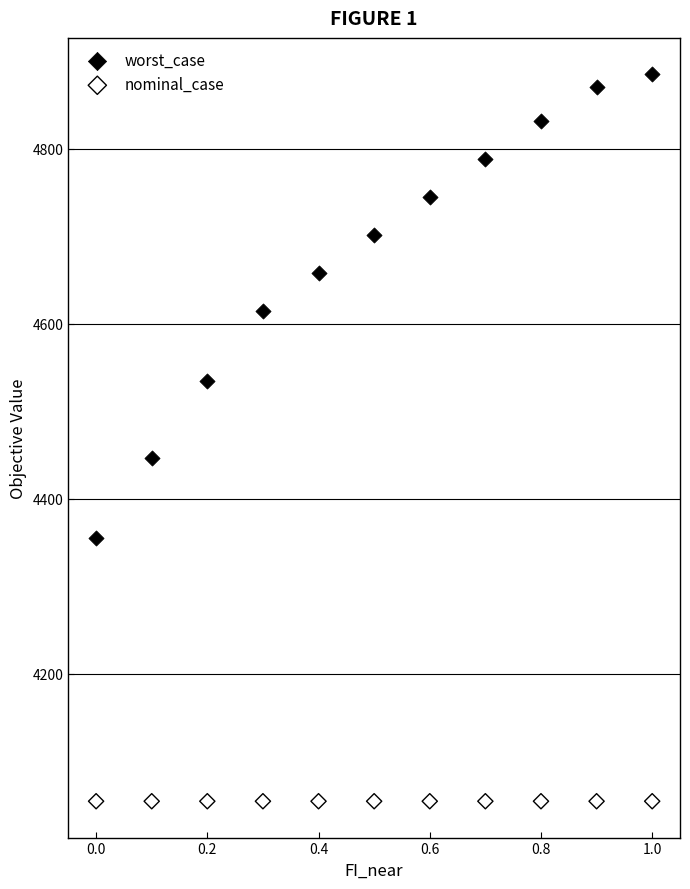

Which series contains the highest Y value?

worst_case